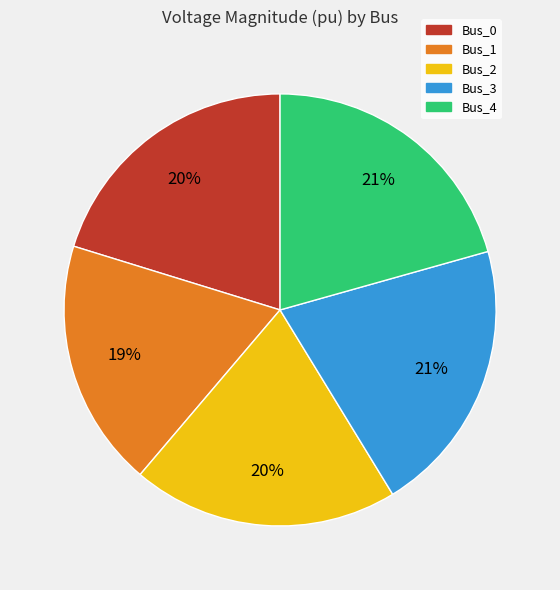

Which has a higher value, Bus_1 or Bus_4?

Bus_4